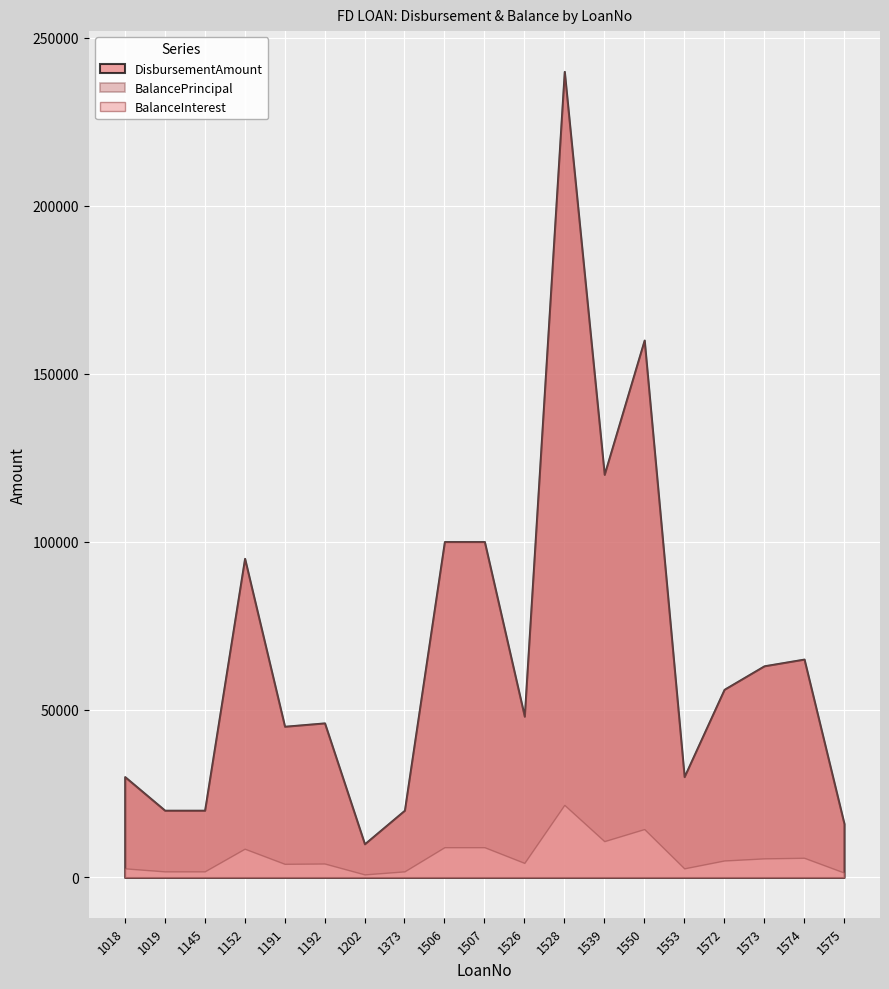

What is the highest value of the BalancePrincipal series?

240000